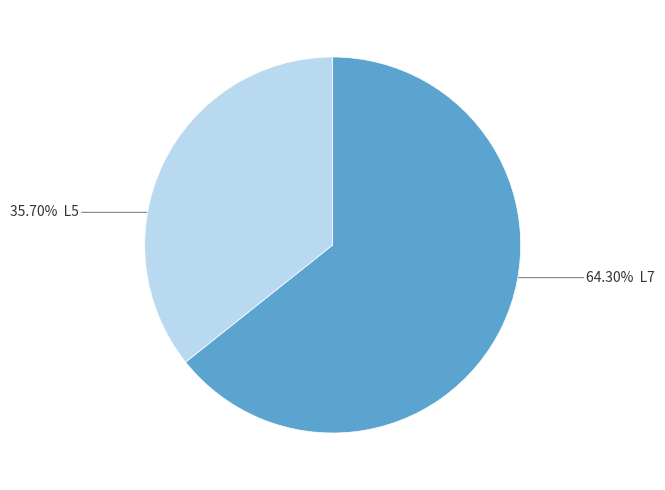

How many segments does this pie chart have?

2